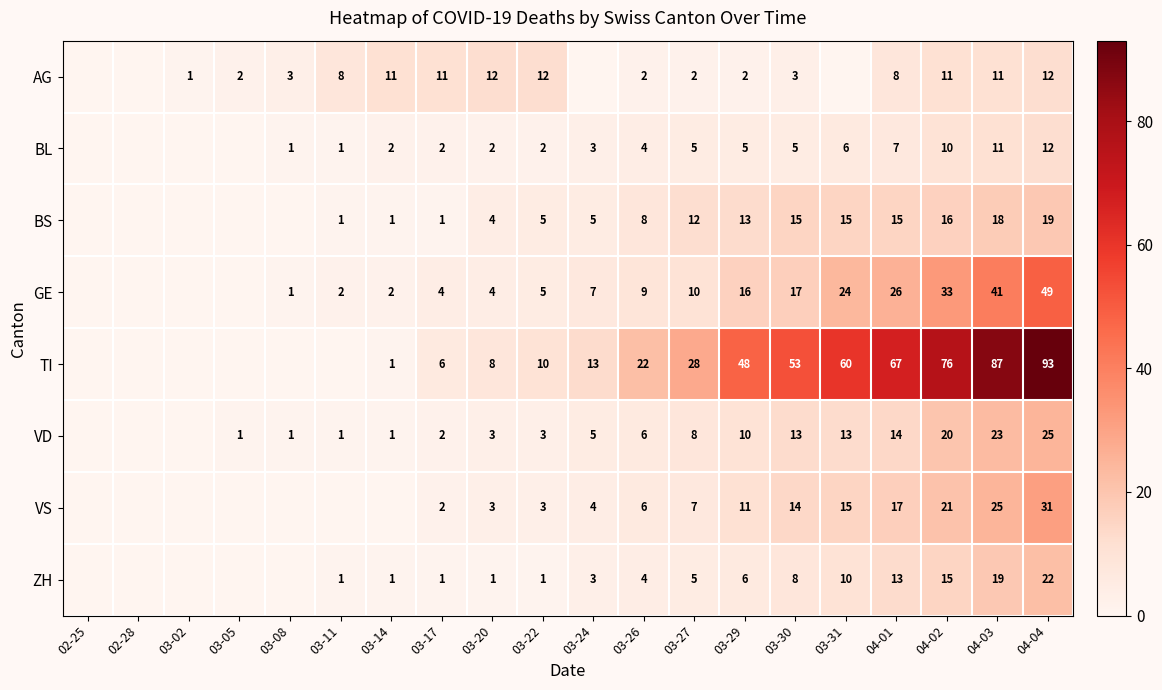

What is the spread (max minus min) of values at 03-20?

11